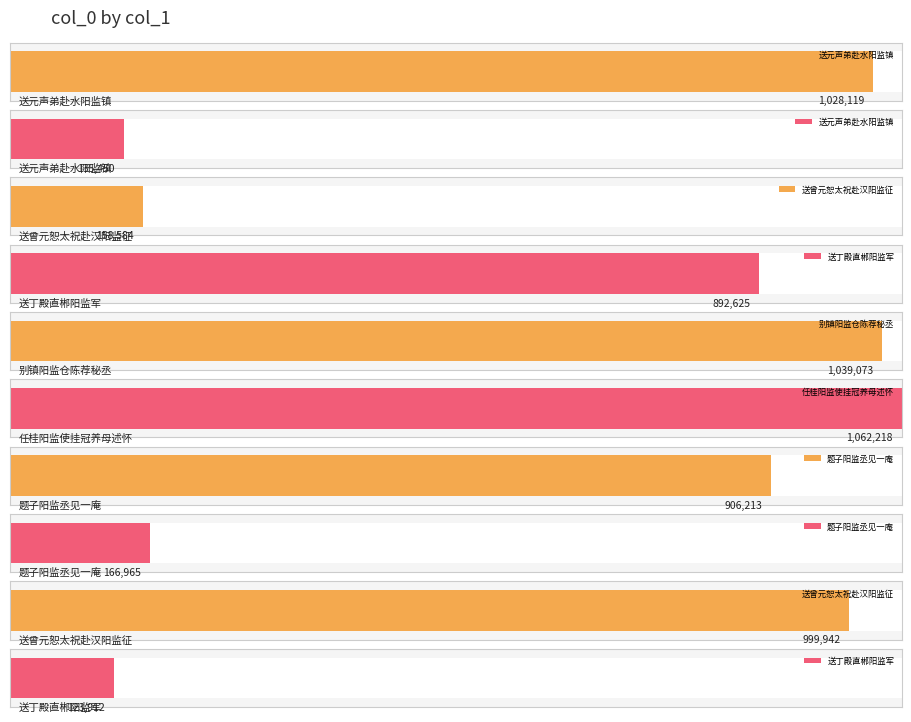

What is the label of the 3rd bar from the left?

送曾元恕太祝赴汉阳监征